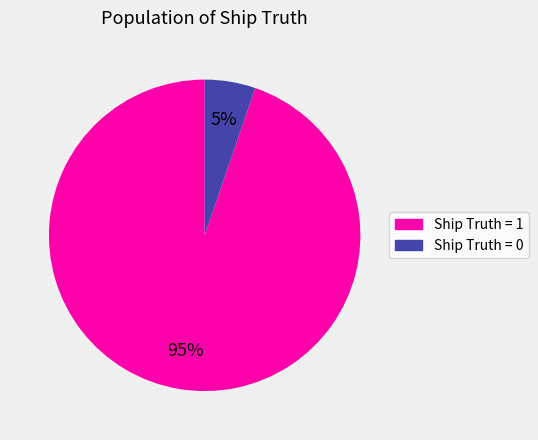

Which category accounts for the majority?

Ship Truth = 1